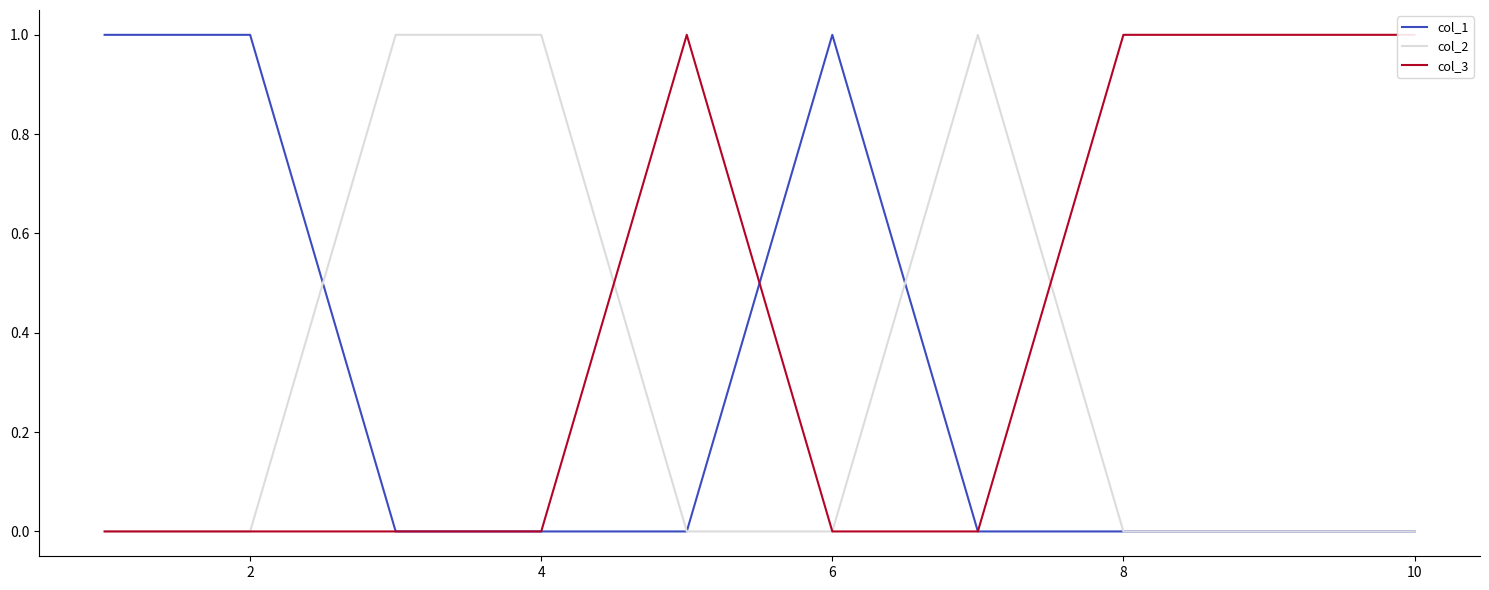

What is the highest value of the col_2 series?

1